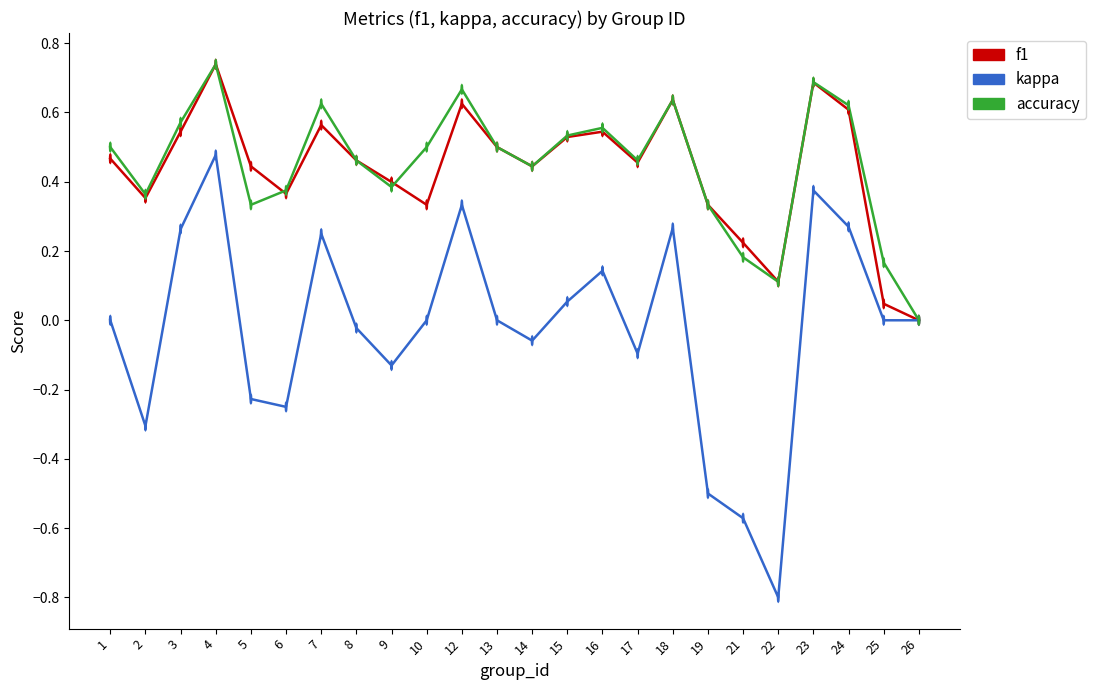

The value of accuracy at 16 is 0.7. True or false?

False